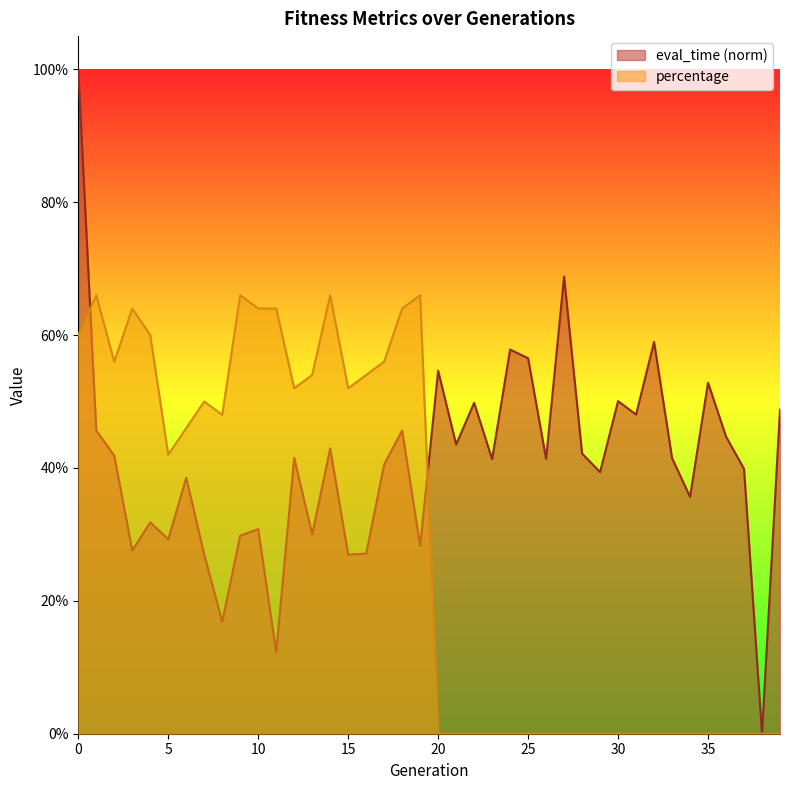

Does the chart display data point markers on the line(s)?

No